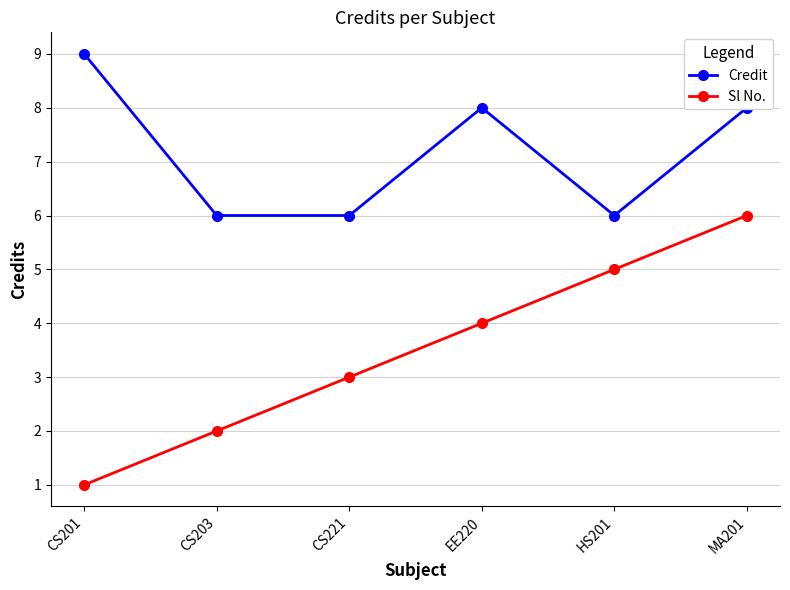

What is the total value across all series at HS201?

11